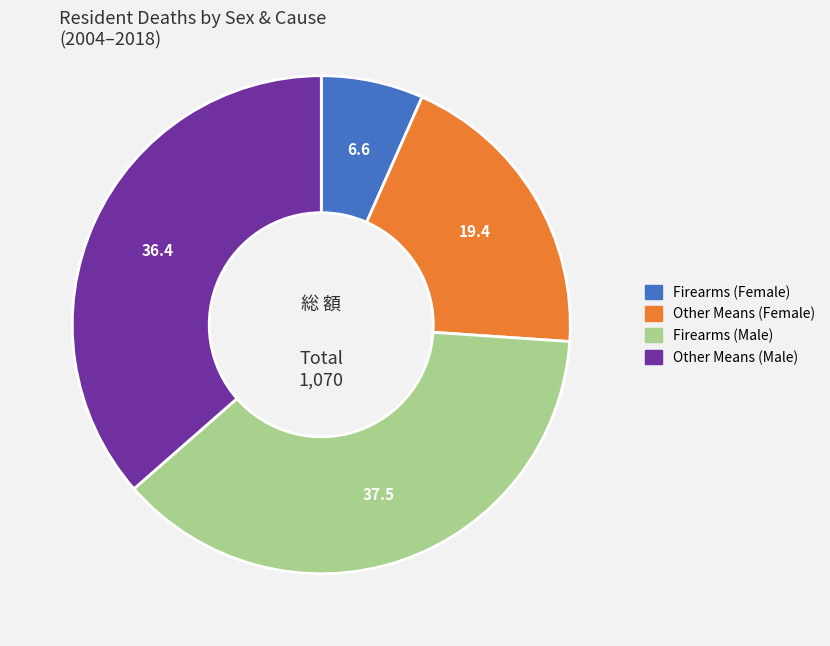

Does any single category account for the majority?

No